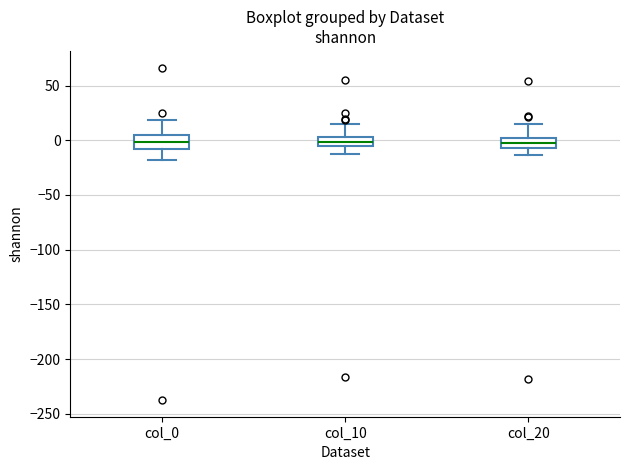

Reading left to right, transcribe this box plot: for each box, give where its median line is, the range the box spans, and where its two whiskers end, as read against the y-axis. The values are not printed on the chart, so give them approximately, as read against the axis.

col_0: median 0, box -10 to 5, whiskers -20 to 20
col_10: median 0, box -5 to 5, whiskers -15 to 15
col_20: median -5 (inside the box), box -5 to 0, whiskers -15 to 15